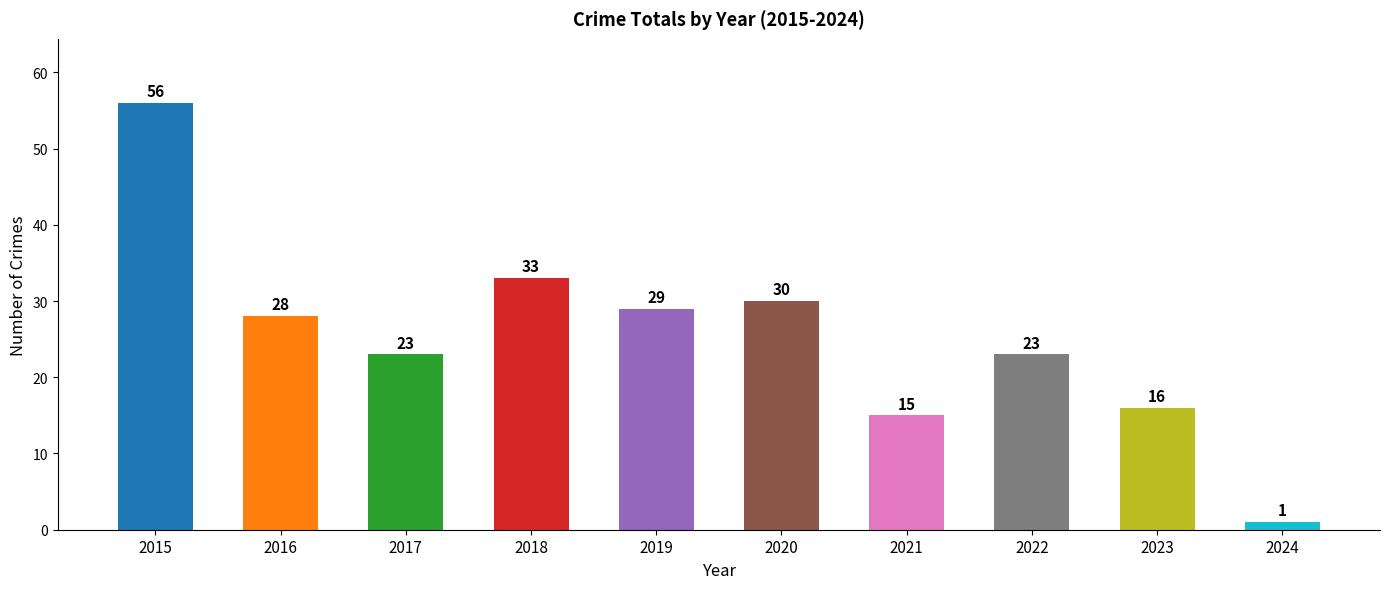

Between 2020 and 2017, which is larger?

2020